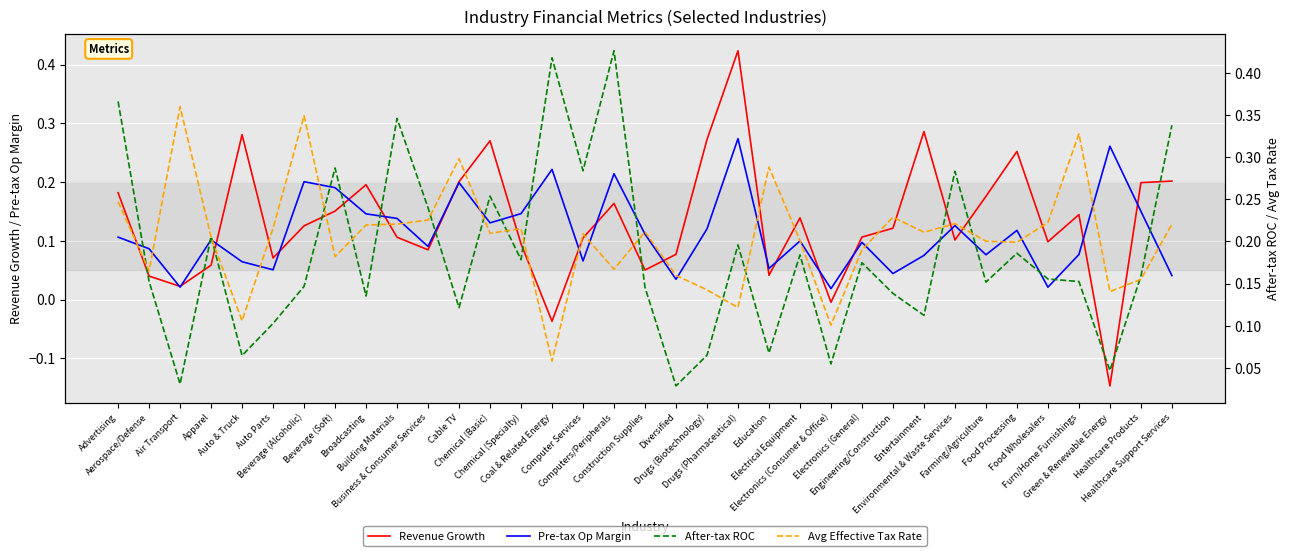

Count the Avg Effective Tax Rate values in the range 0 to 1.

35